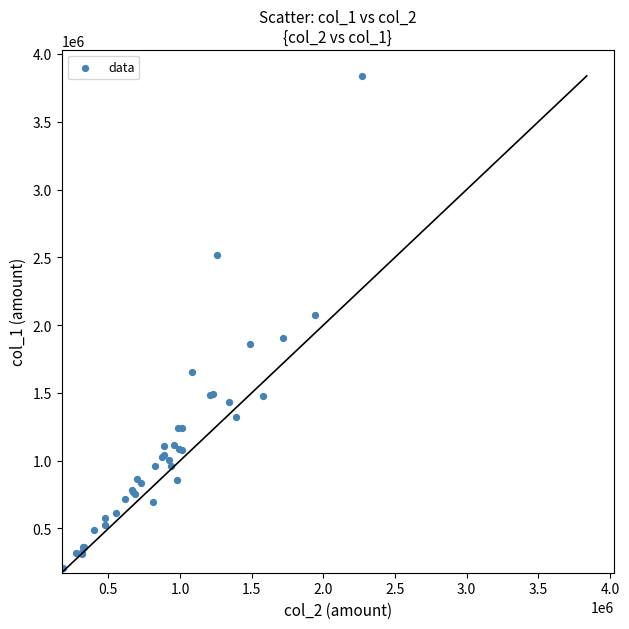

What Y value in the scatter plot is closest to 2022000?

2073000